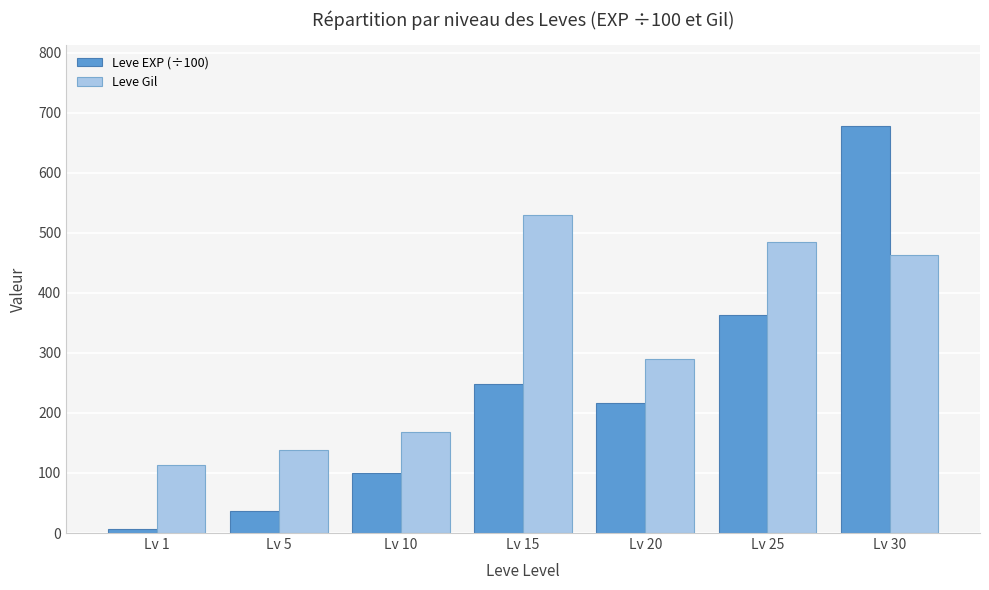

Which category has the lowest value across all series?

Lv 1